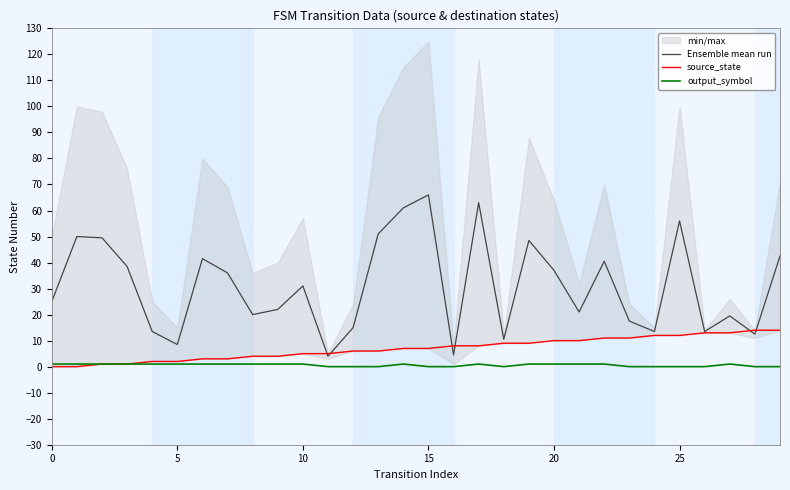

Is it true that Ensemble mean run equals 21.5 at 5?

False